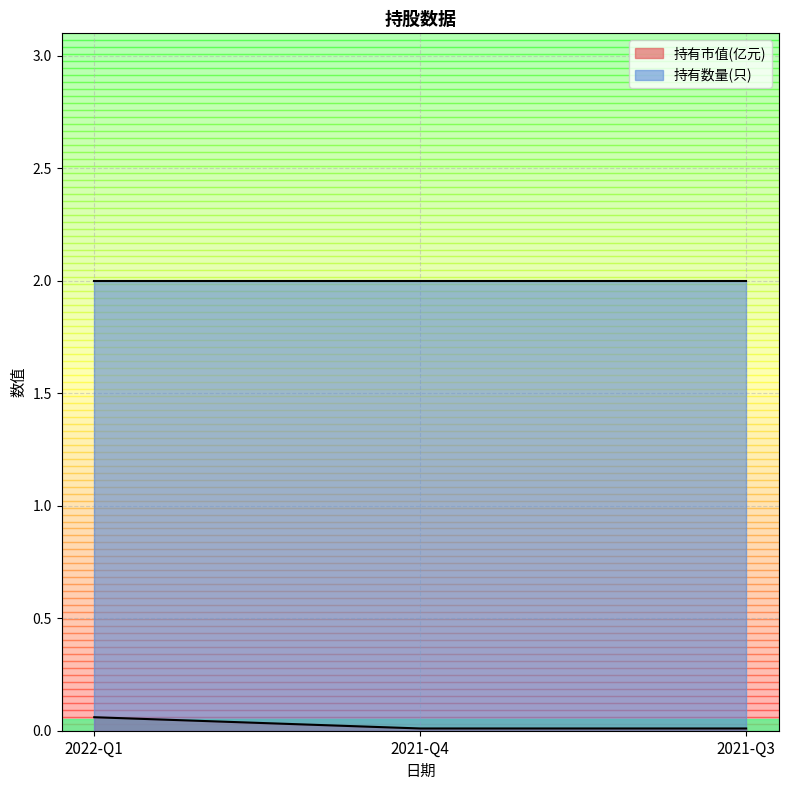

The value at 2022-Q1 is 0.1. True or false?

True